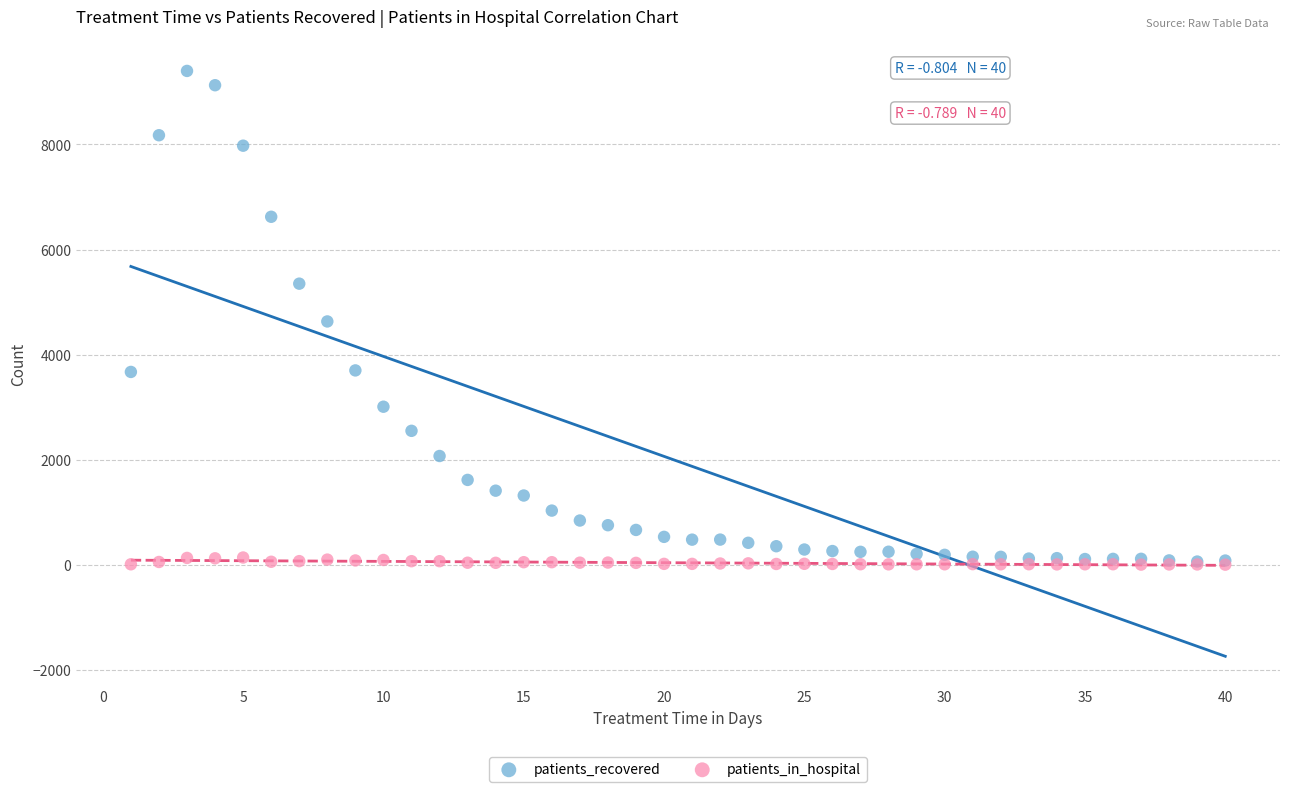

Which series has the widest spread of Y values?

patients_recovered